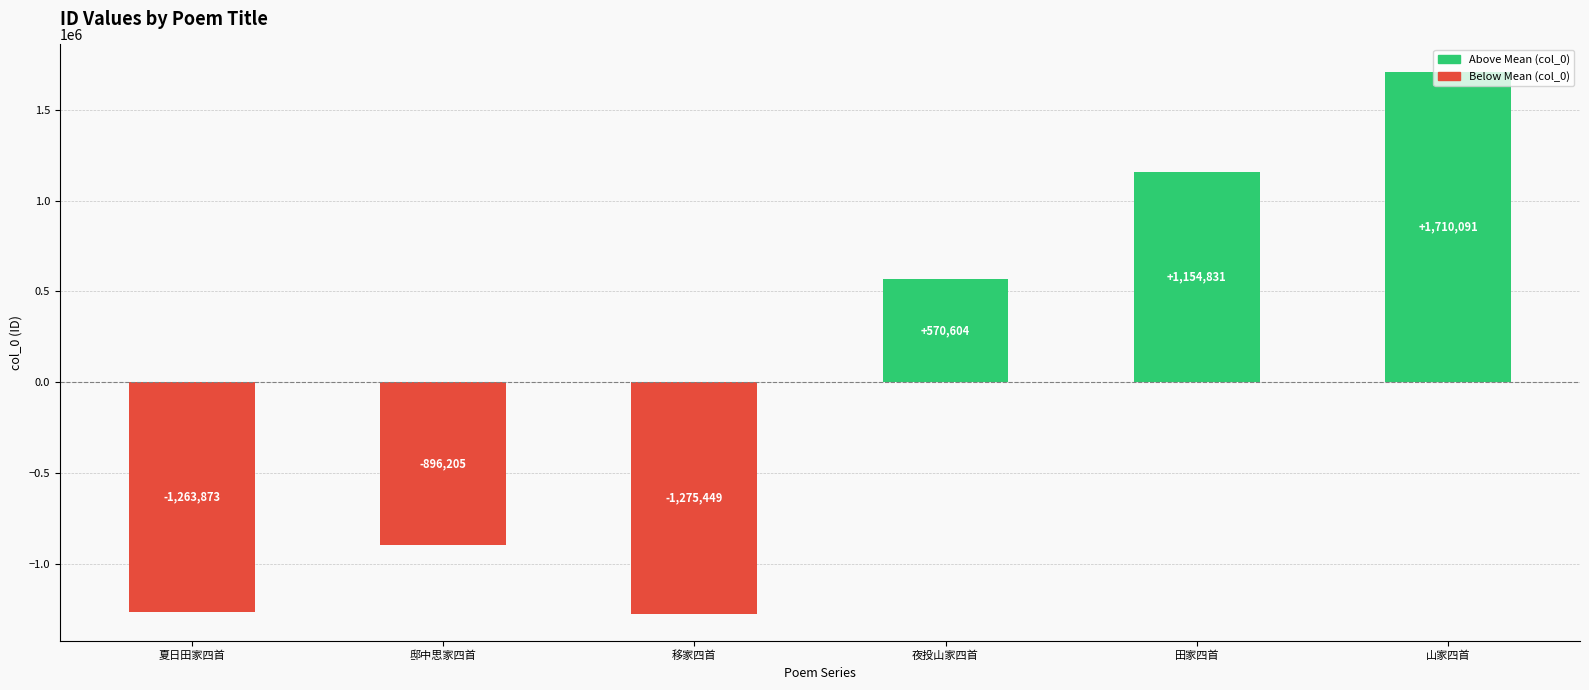

Does the chart contain stacked bars?

No